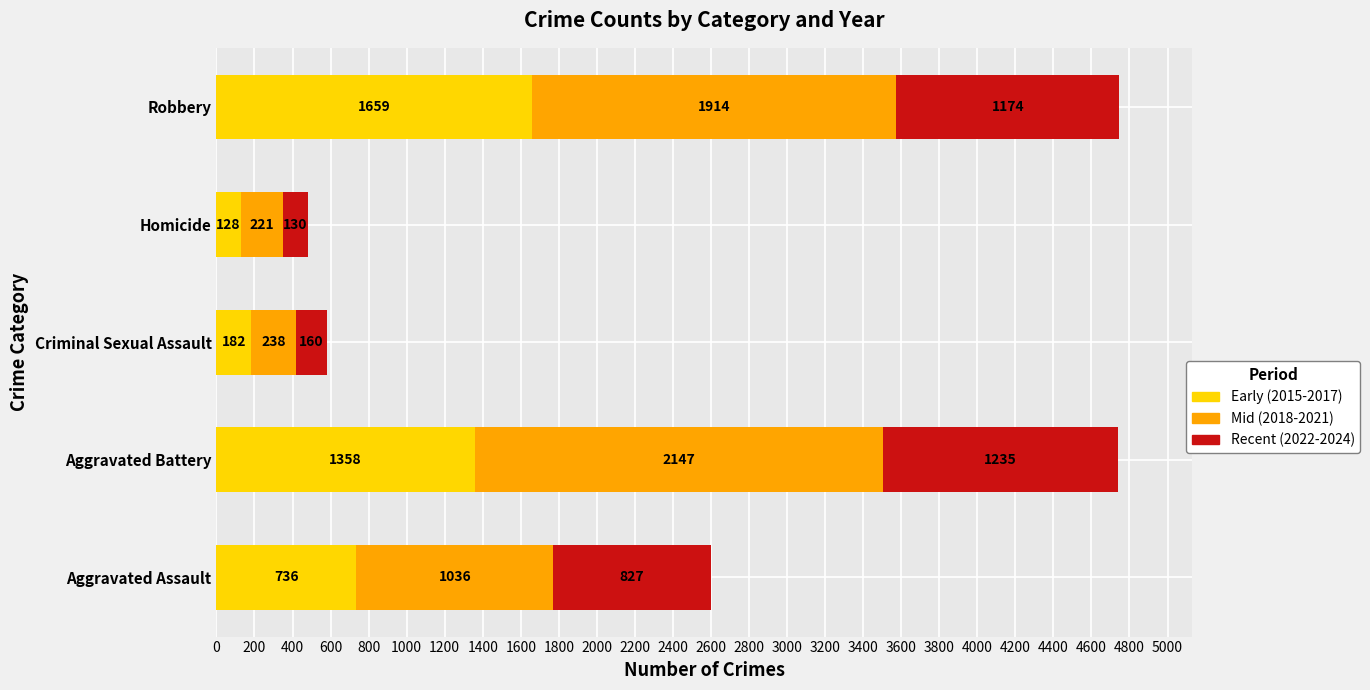

At which label is Early (2015-2017) closest to 893?

Aggravated Assault